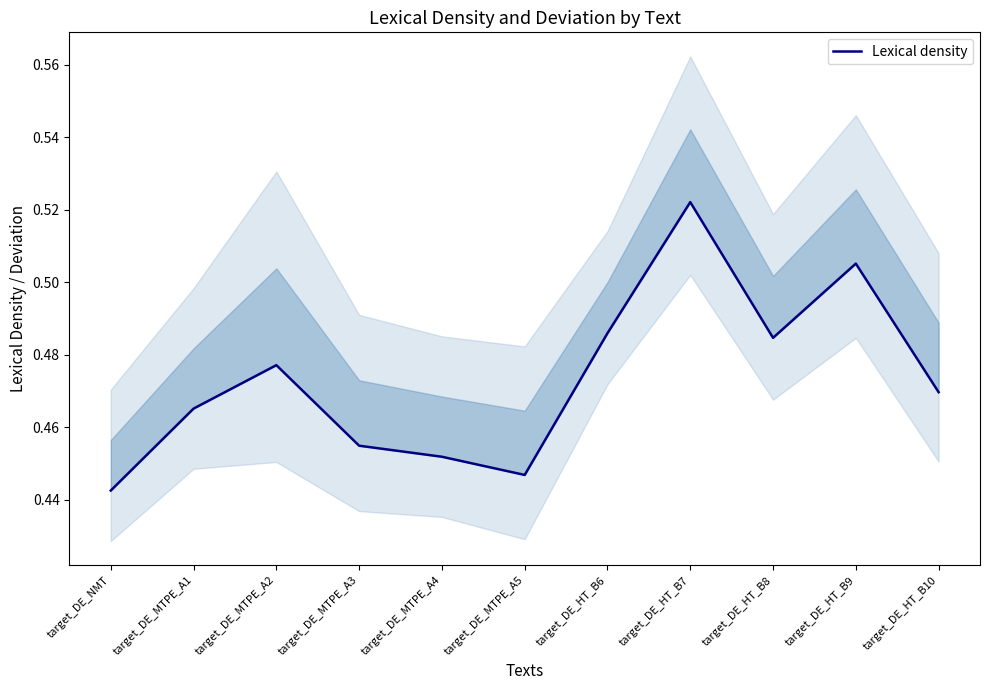

How many data points does each series have?

11